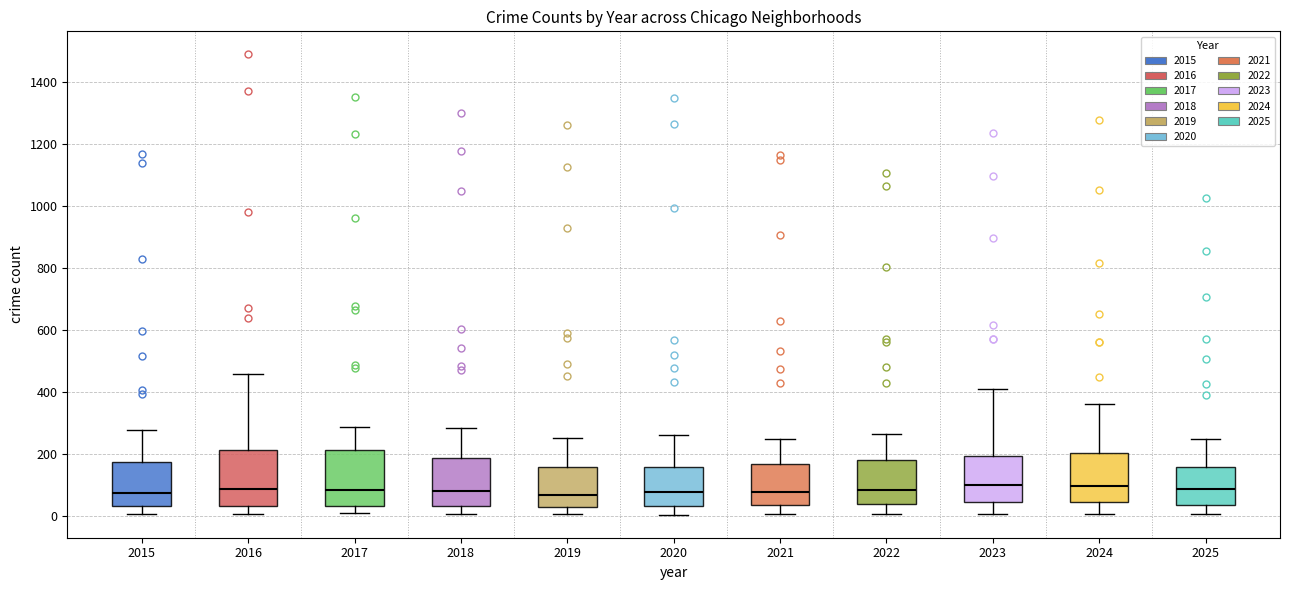

Reading left to right, read every box against the y-axis: the position of its median line, the range the box covers, and the ends of its whiskers. The values are not printed on the chart, so give them approximately, as read against the axis.

2015: median 80, box 40 to 180, whiskers 0 to 280
2016: median 80, box 40 to 220, whiskers 0 to 460
2017: median 80, box 40 to 220, whiskers 0 to 280
2018: median 80, box 40 to 180, whiskers 0 to 280
2019: median 60, box 20 to 160, whiskers 0 to 260
2020: median 80, box 40 to 160, whiskers 0 to 260
2021: median 80, box 40 to 160, whiskers 0 to 240
2022: median 80, box 40 to 180, whiskers 0 to 260
2023: median 100, box 40 to 200, whiskers 0 to 400
2024: median 100, box 40 to 200, whiskers 0 to 360
2025: median 80, box 40 to 160, whiskers 0 to 240